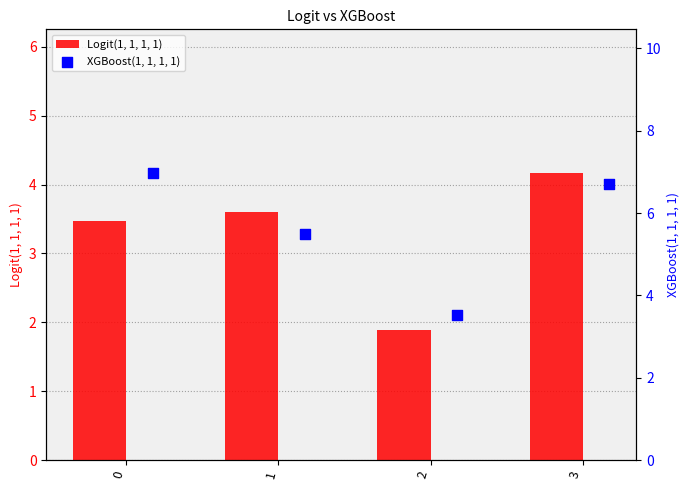

Which series contains the highest Y value?

XGBoost(1, 1, 1, 1)